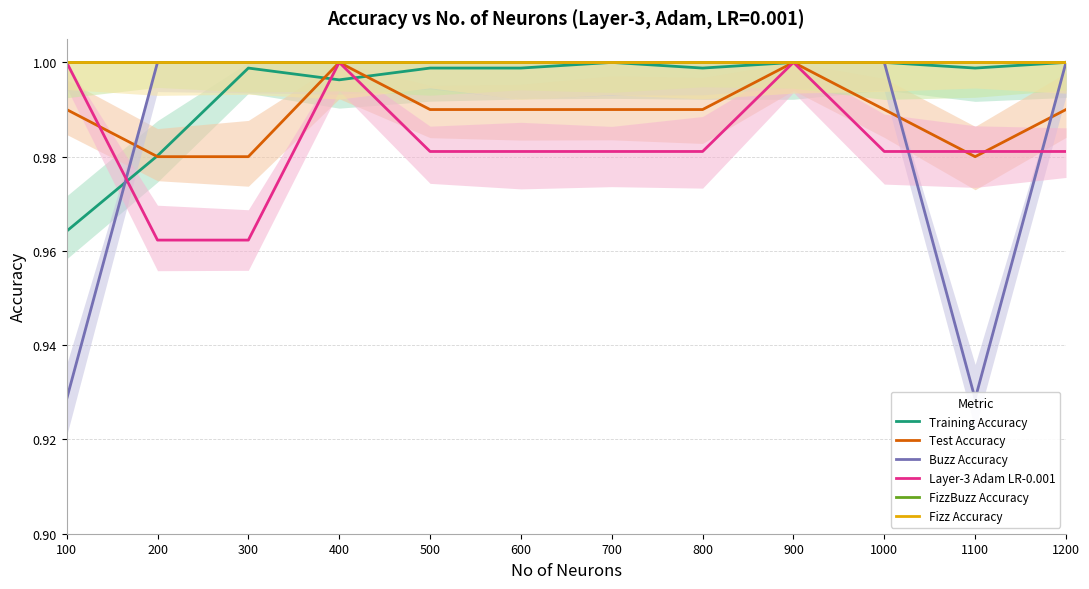

True or false: Test Accuracy and FizzBuzz Accuracy intersect in this chart.

False